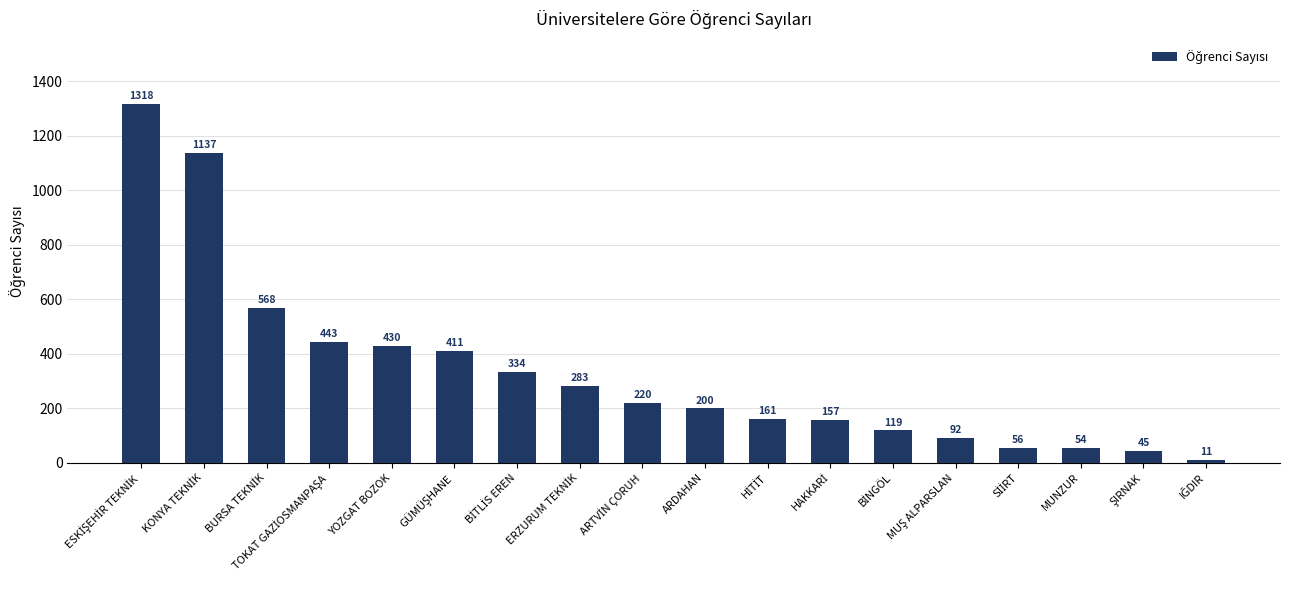

What is the value of the 14th bar from the left?

92